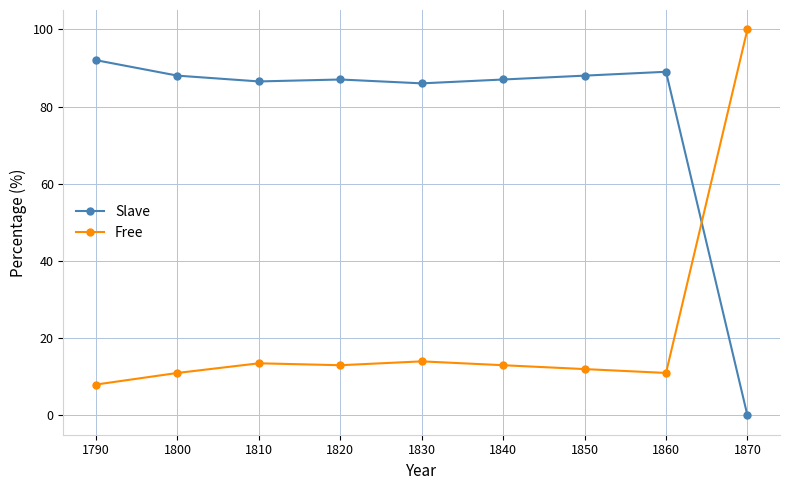

Is the value of Slave at 1870 greater than the value of Free at 1860?

No